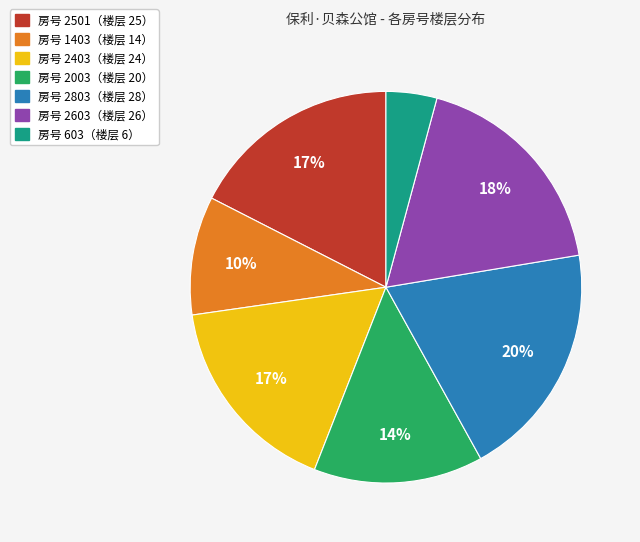

Does any single category account for the majority?

No